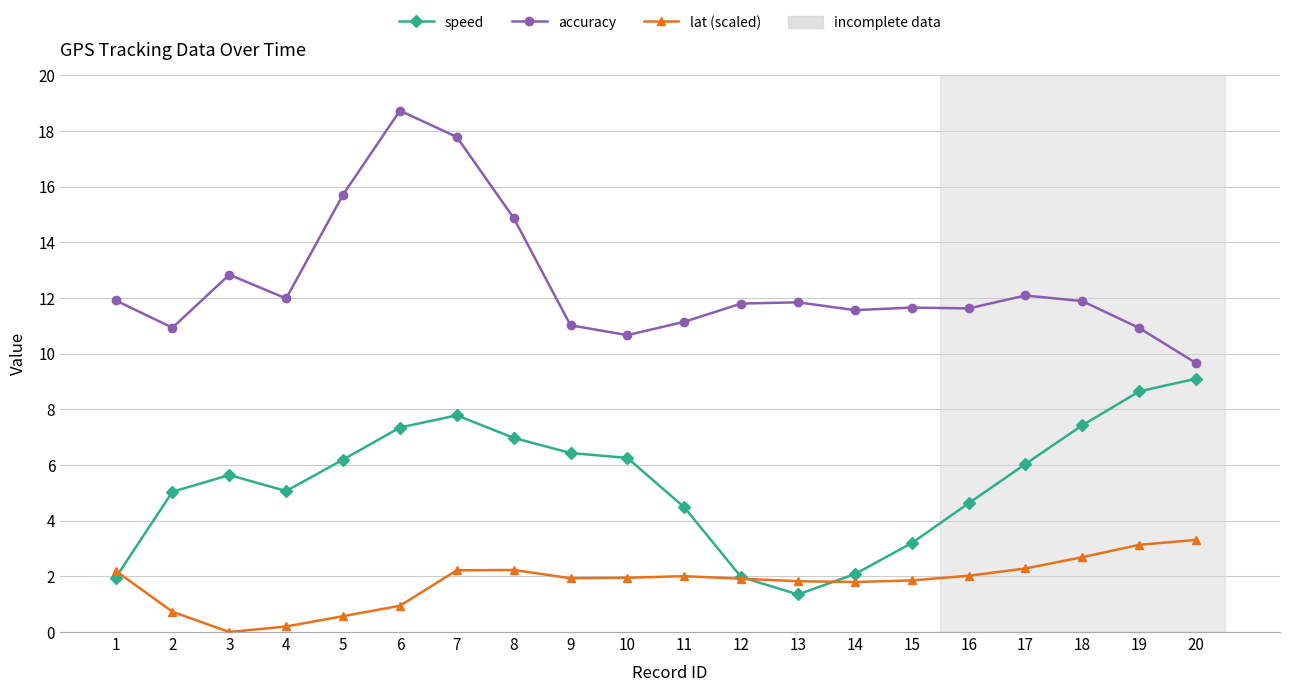

Rank the series by their maximum value, from lowest to highest.

lat (scaled), speed, accuracy